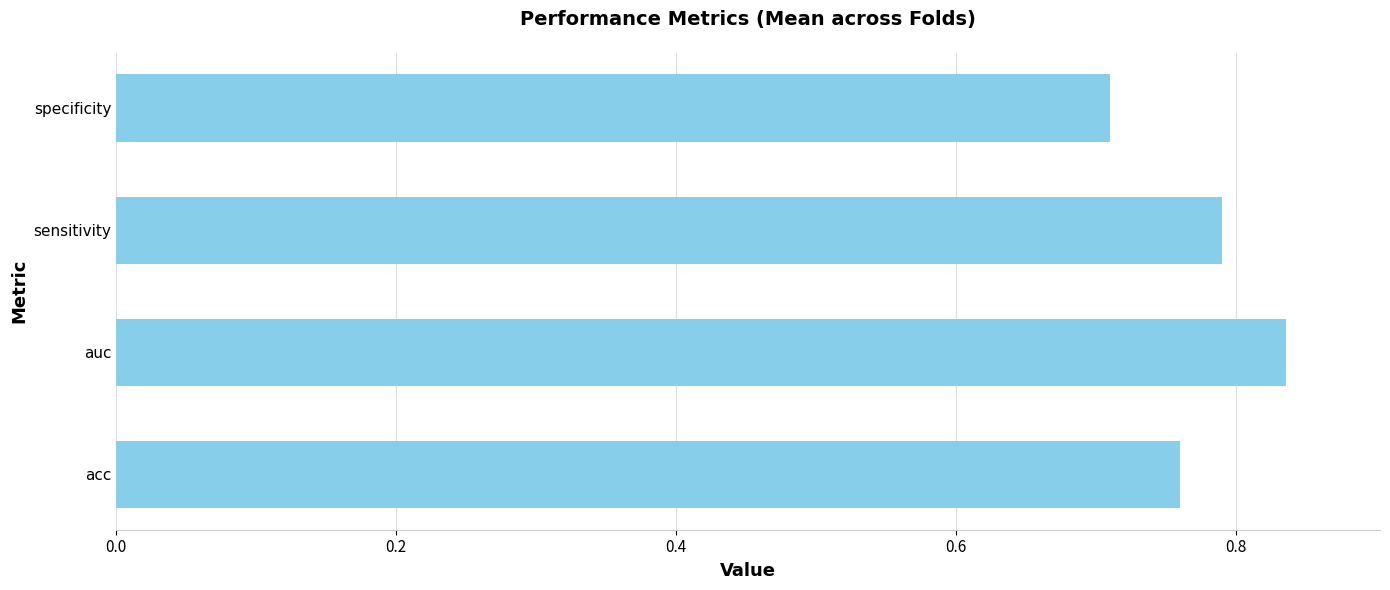

Which label corresponds to the largest value in the chart?

auc